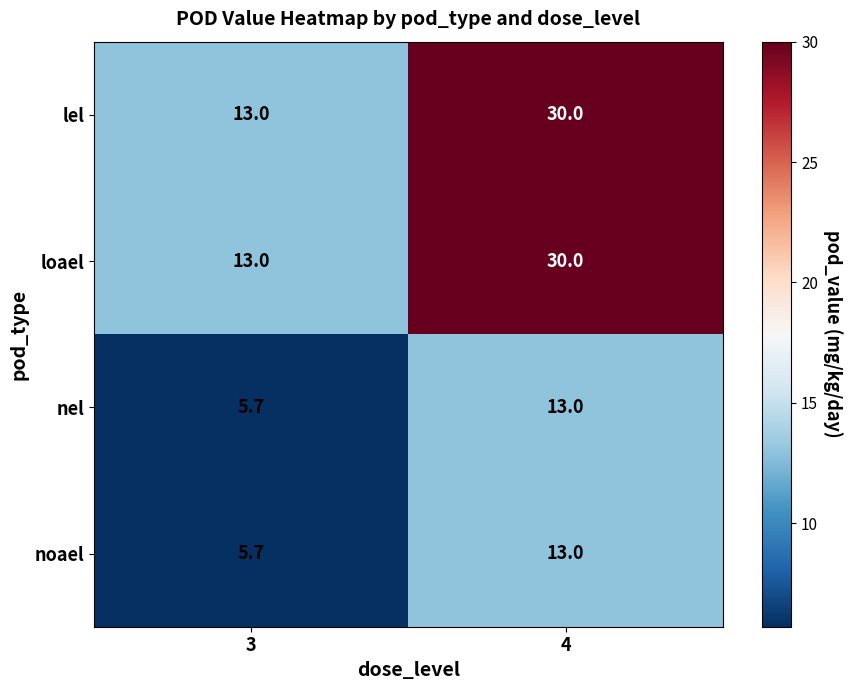

What is the difference between the lel values at 3 and 4?

17.0